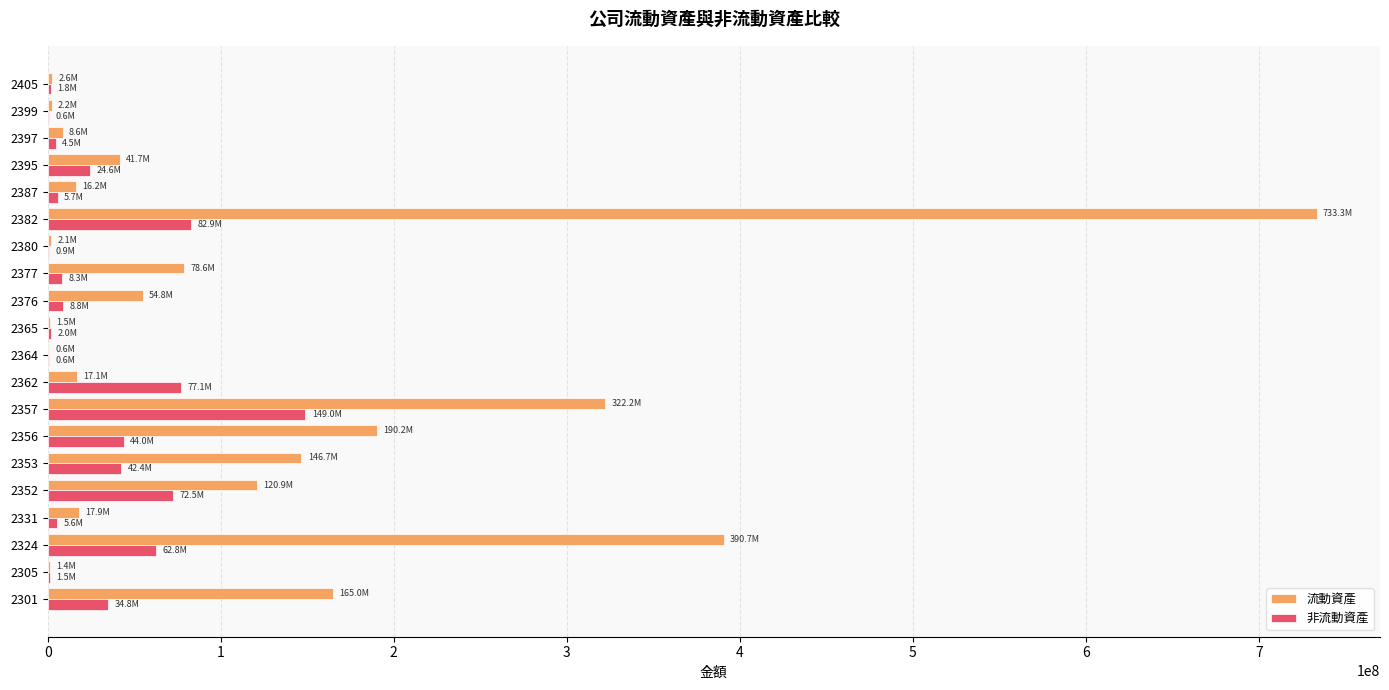

What is the highest value of the 非流動資產 series?

148966593